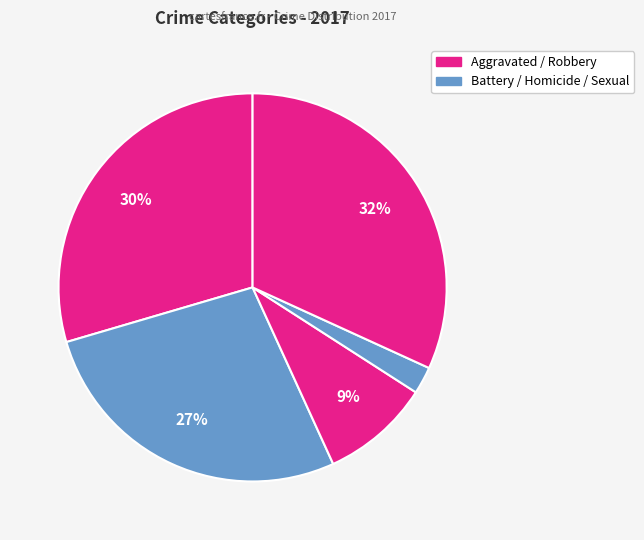

Count the number of slices in the pie.

5